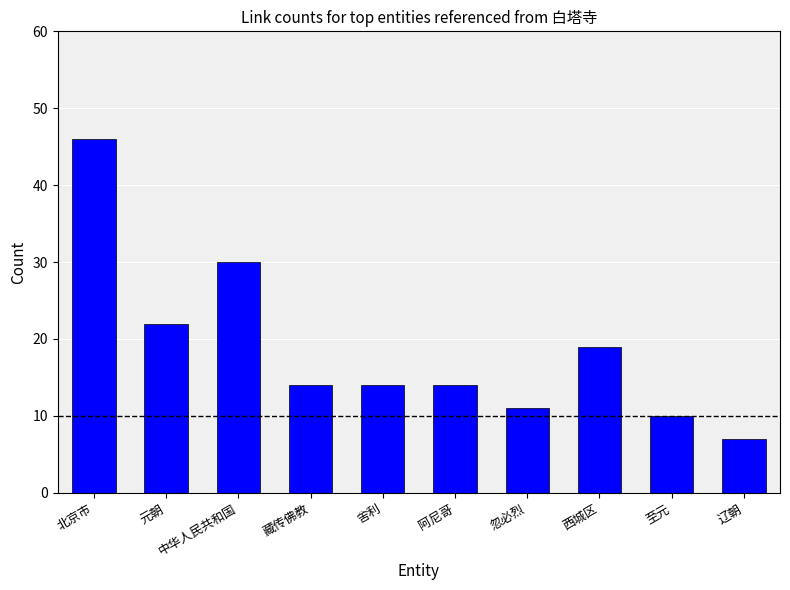

What is the greatest value displayed?

46